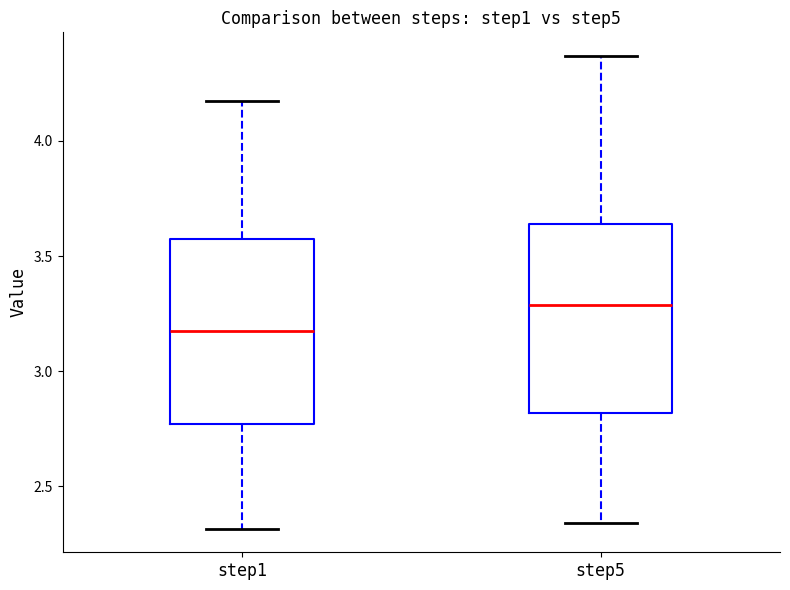

Which box's median line is the highest?

step5